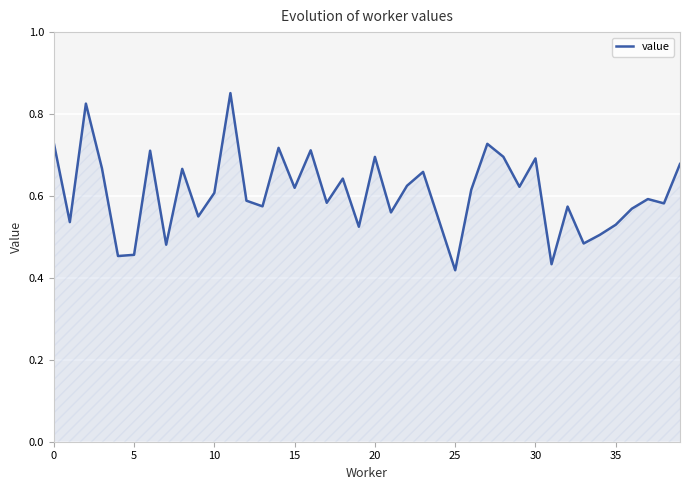

Where is the data nearest to the value 0?

25